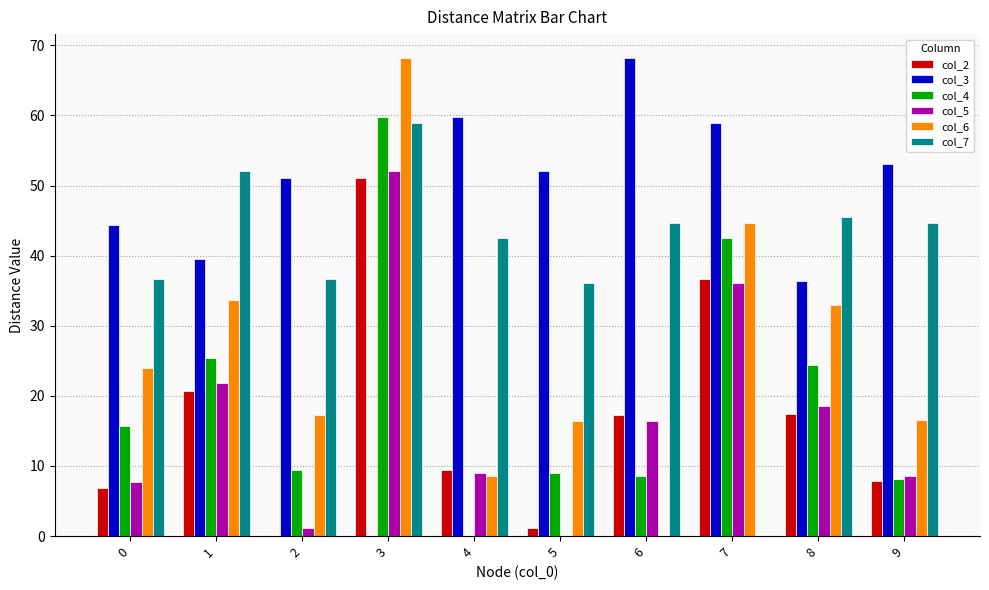

What is the maximum value shown in the chart?

68.2